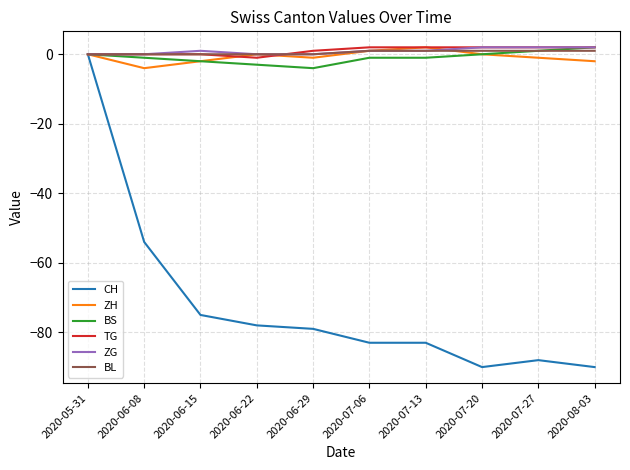

At which category is the sum across all series the highest?

2020-05-31